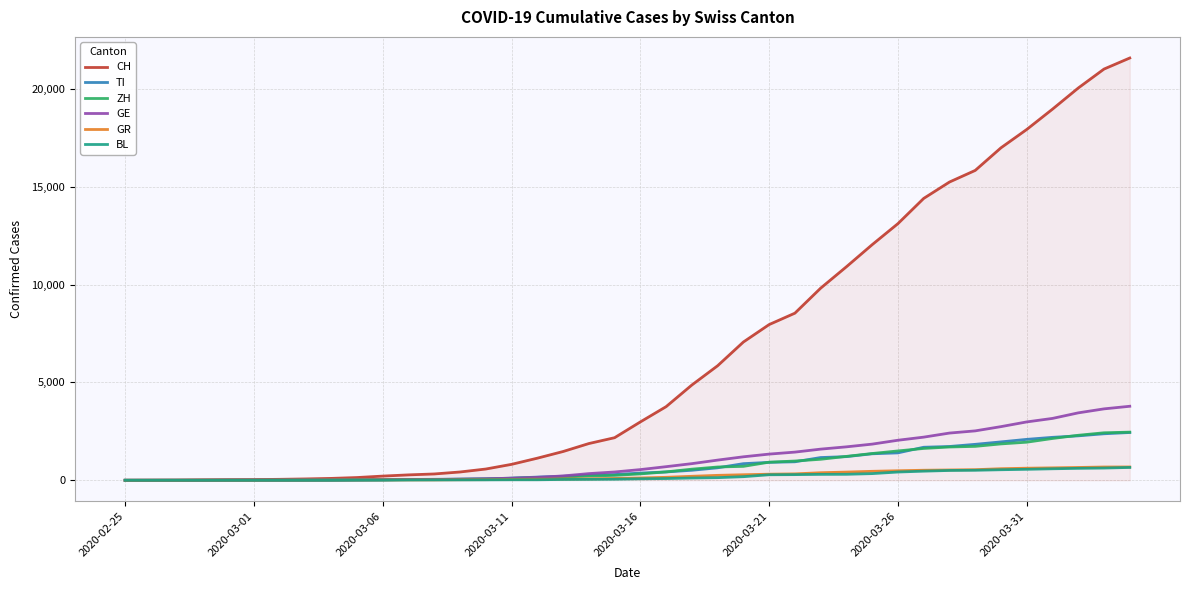

What is the maximum value for GE?

3783